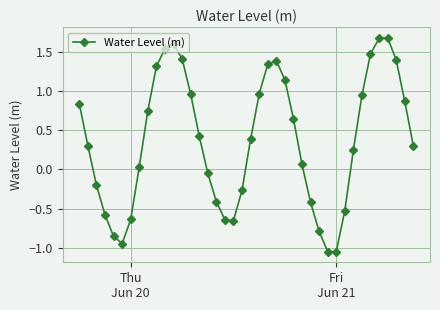

How many interior local peaks (higher than both neighbors) does the data have?

3